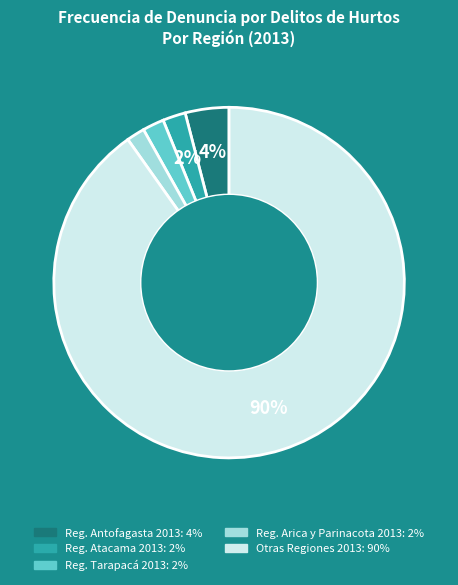

To the nearest percent, what is the average slice percentage?

20%